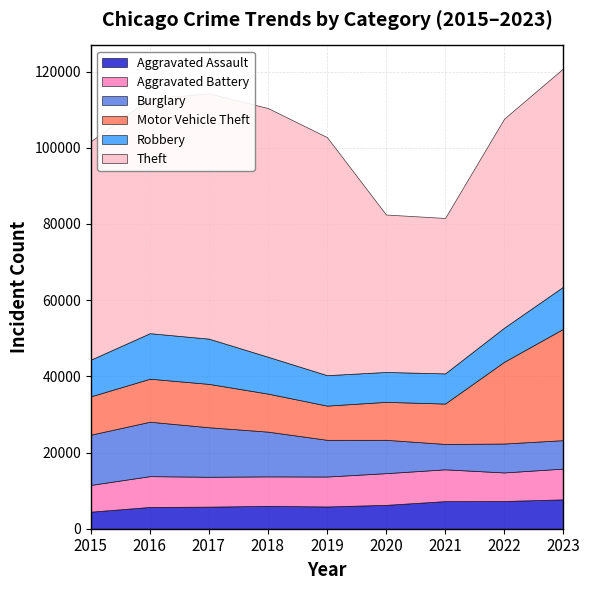

What is the difference between the second highest and second lowest values in the Burglary series?

5717